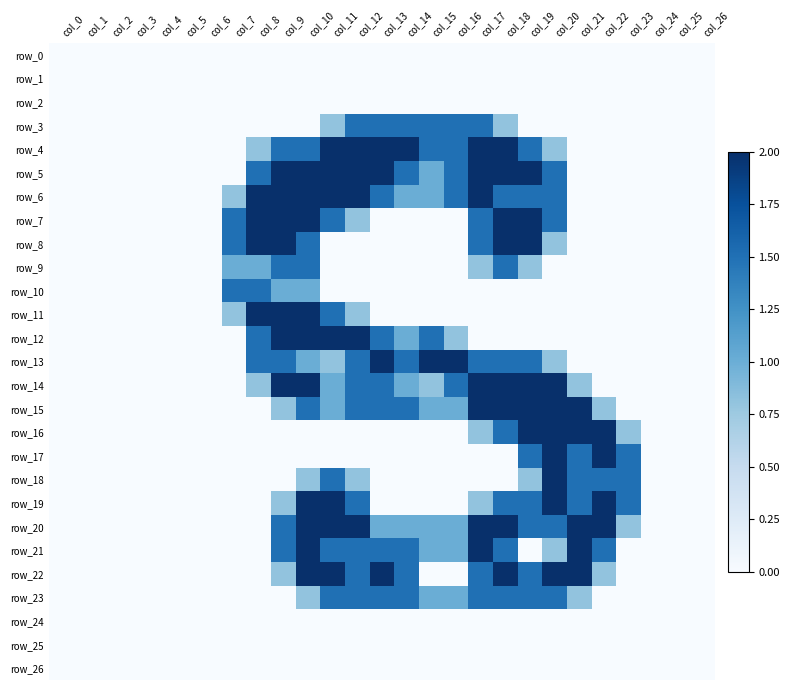

At which label is row_5 closest to 1?

col_15